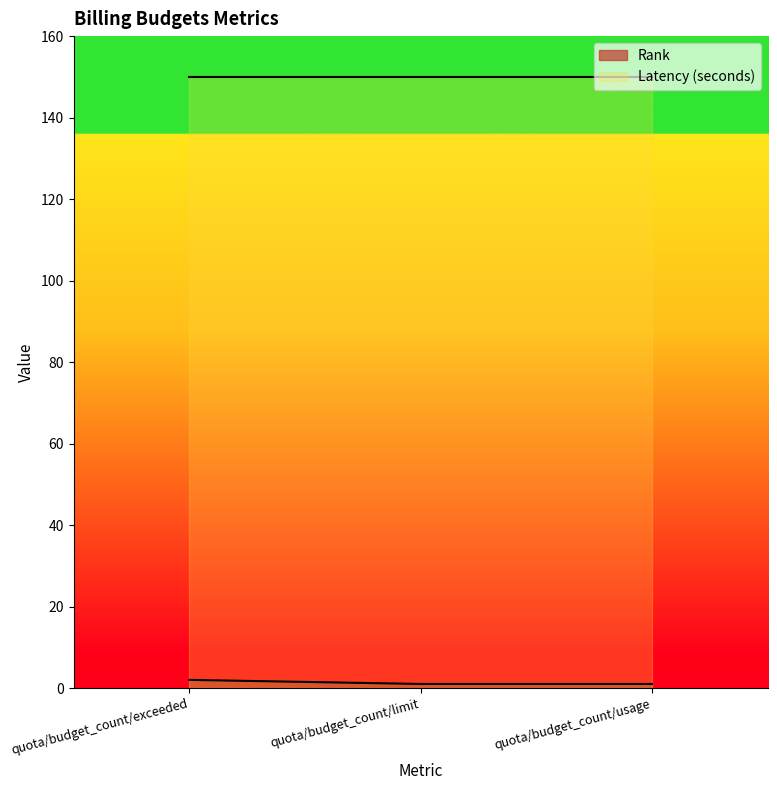

Rank the categories by value from lowest to highest.

quota/budget_count/limit, quota/budget_count/usage, quota/budget_count/exceeded